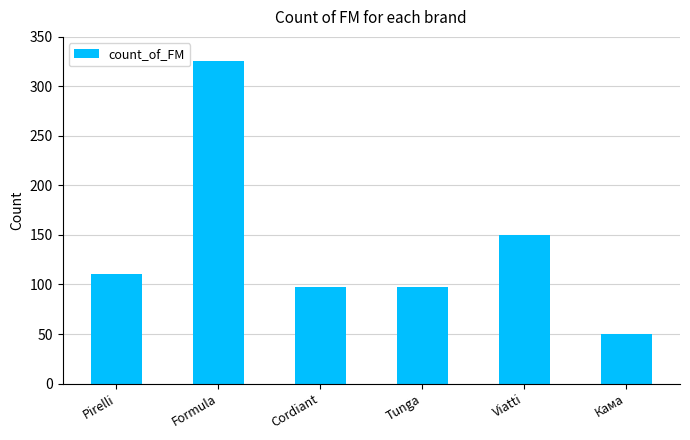

Reading right to left, extract all data points from this chart.

50	150	97	97	326	111